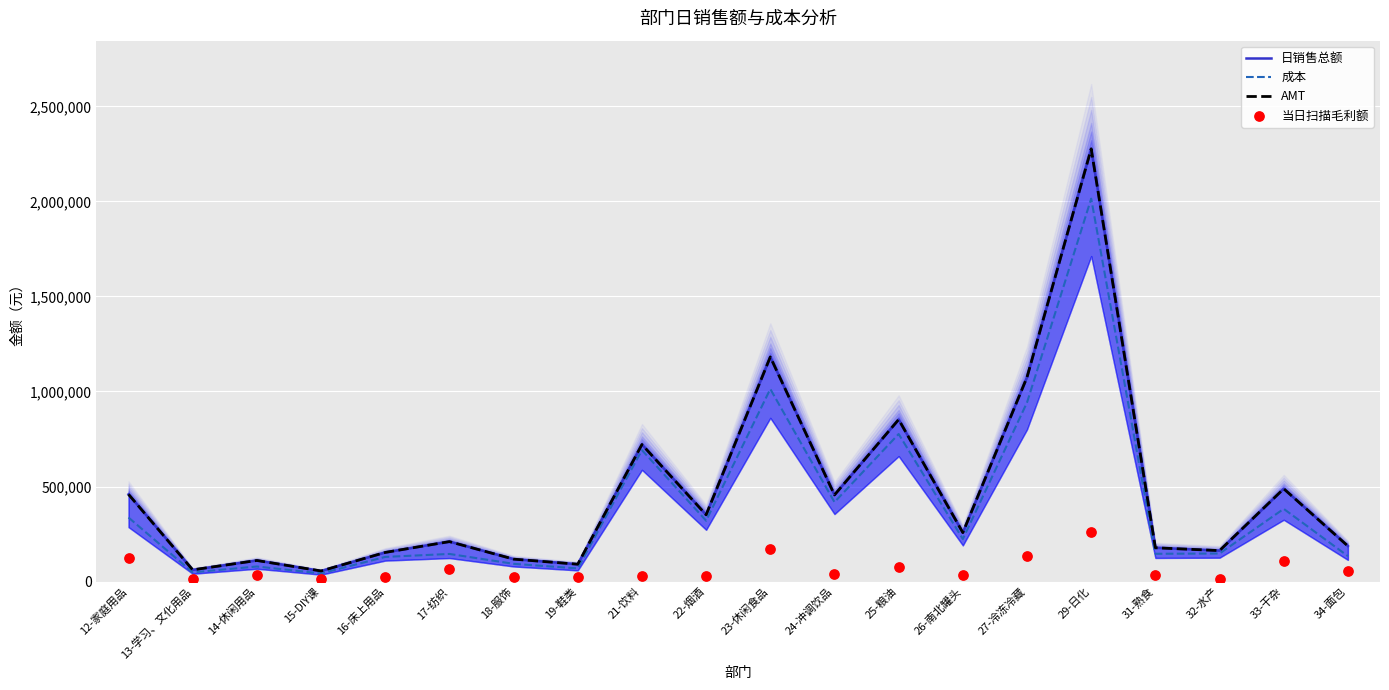

What is the total value across all series at 23-休闲食品?

3545479.3